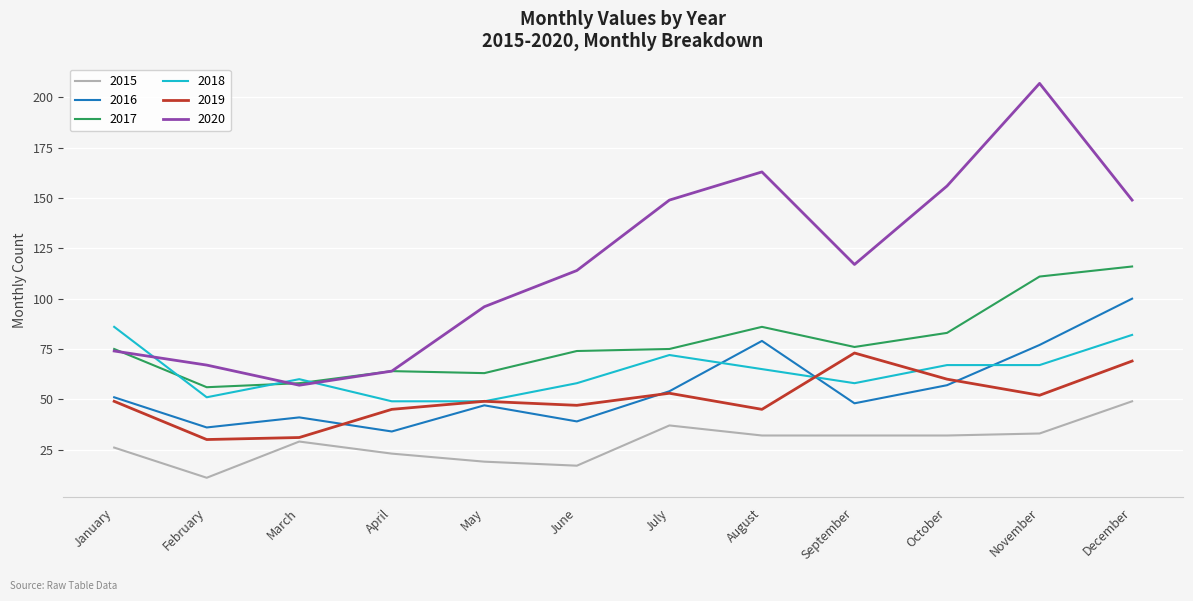

Is it true that 2019 equals 13 at November?

False